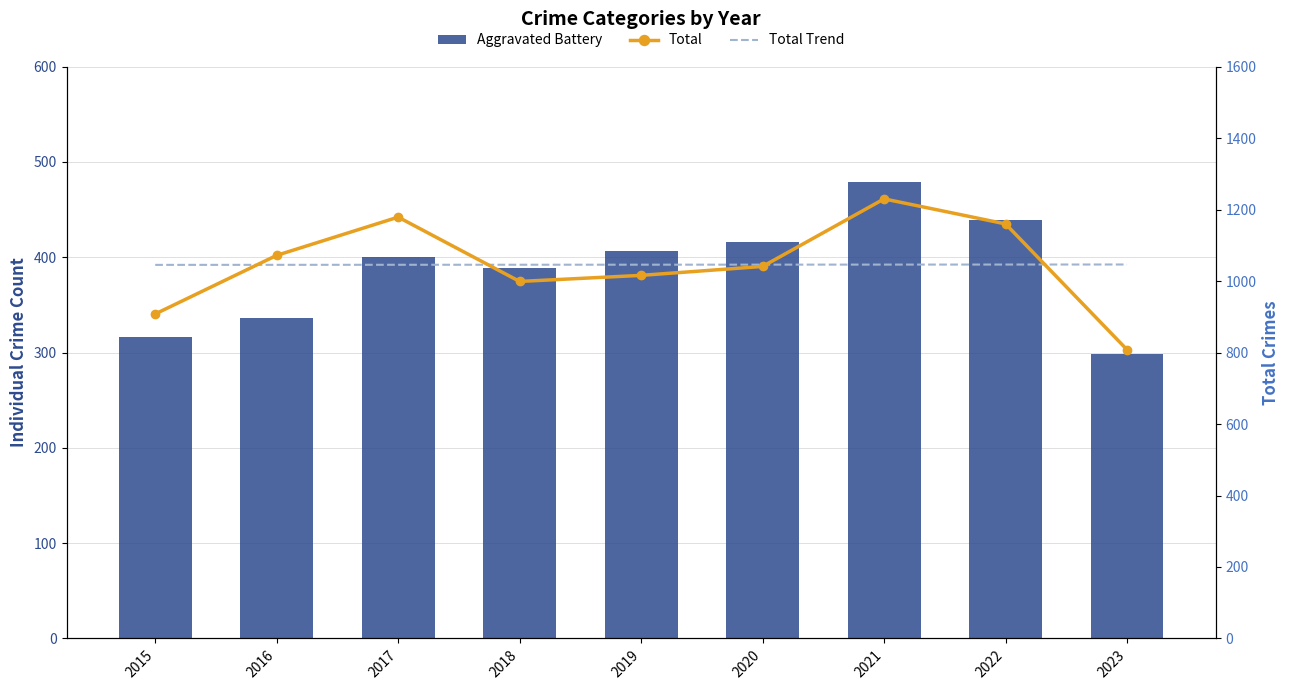

What is the average value of the Total Trend series?

1045.9